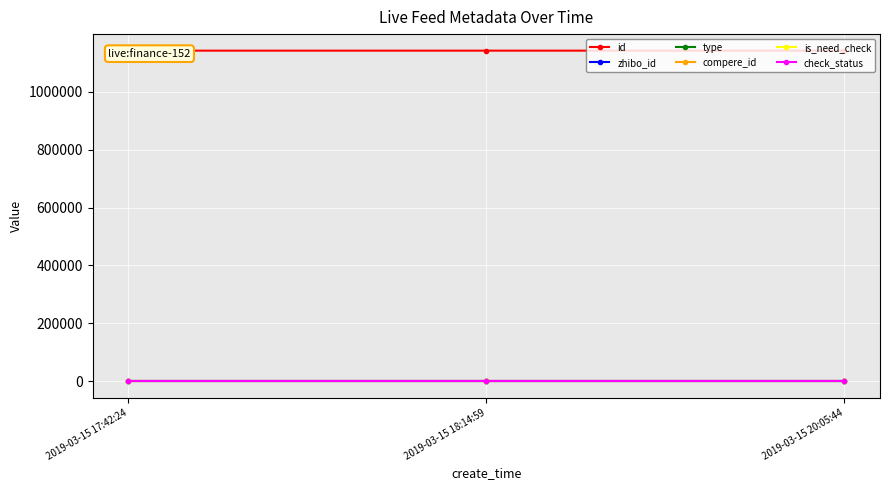

Is the value of id at 2019-03-15 20:05:44 greater than the value of type at 2019-03-15 20:05:44?

Yes